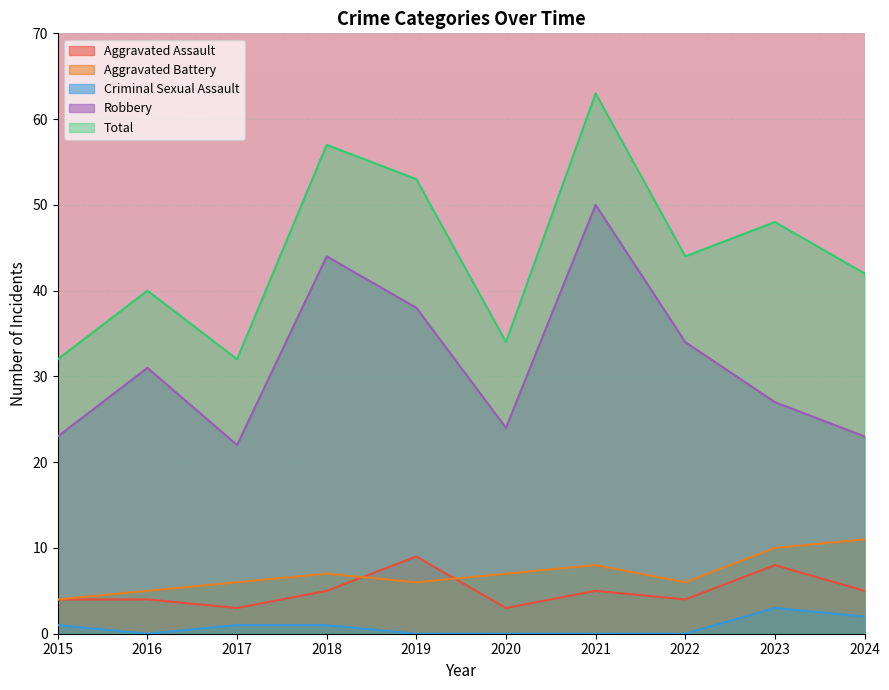

Reading left to right, list all the values displayed in this chart.

Aggravated Assault: 2015=4	2016=4	2017=3	2018=5	2019=9	2020=3	2021=5	2022=4	2023=8	2024=5
Aggravated Battery: 2015=4	2016=5	2017=6	2018=7	2019=6	2020=7	2021=8	2022=6	2023=10	2024=11
Criminal Sexual Assault: 2015=1	2016=0	2017=1	2018=1	2019=0	2020=0	2021=0	2022=0	2023=3	2024=2
Robbery: 2015=23	2016=31	2017=22	2018=44	2019=38	2020=24	2021=50	2022=34	2023=27	2024=23
Total: 2015=32	2016=40	2017=32	2018=57	2019=53	2020=34	2021=63	2022=44	2023=48	2024=42